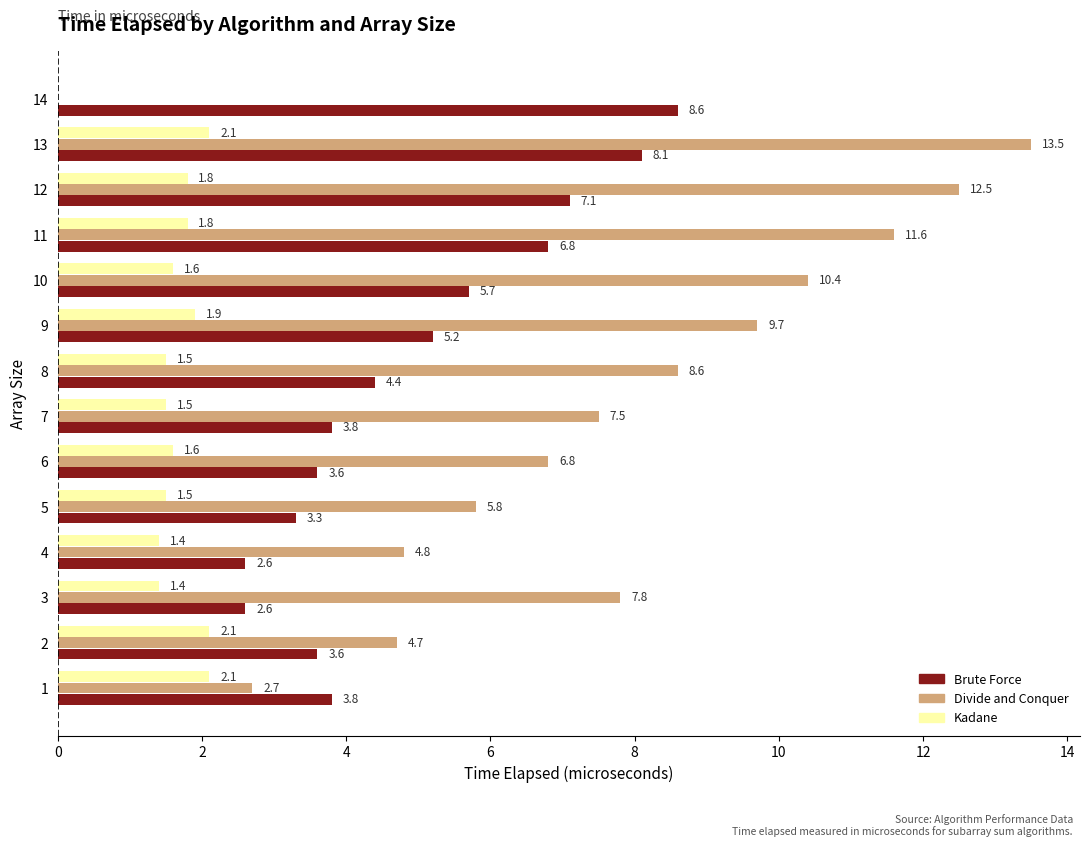

What is the total value across all series at 7?

12.8